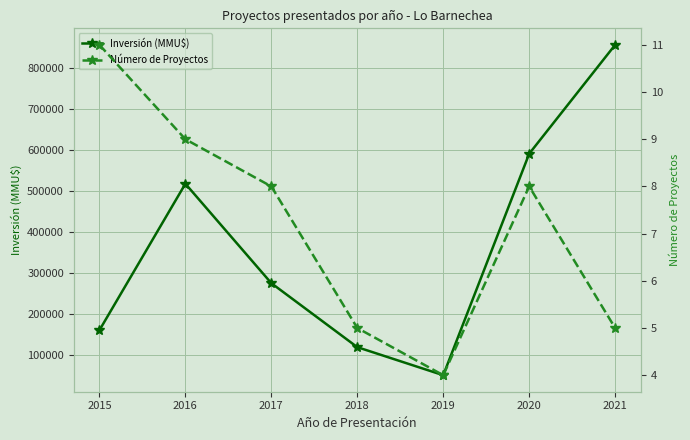

True or false: Inversión (MMU$) and Número de Proyectos cross at least once.

False